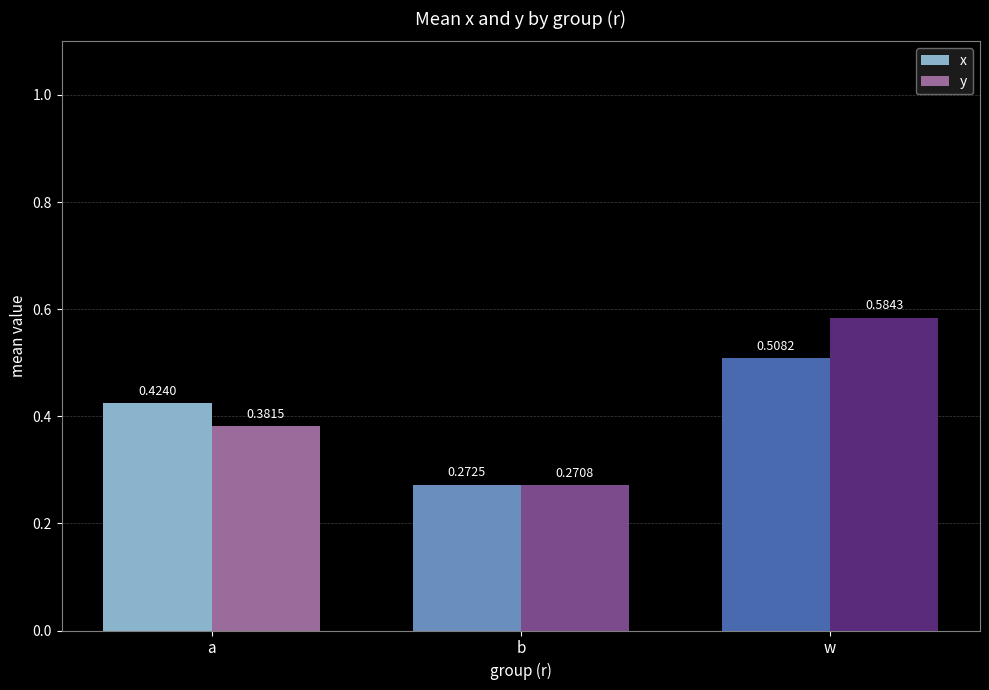

Which series has the largest total across all categories?

y